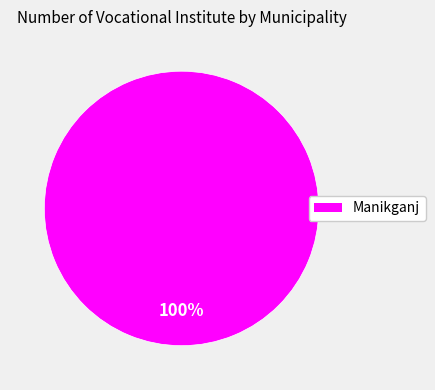

Is there a majority slice in this chart?

Yes